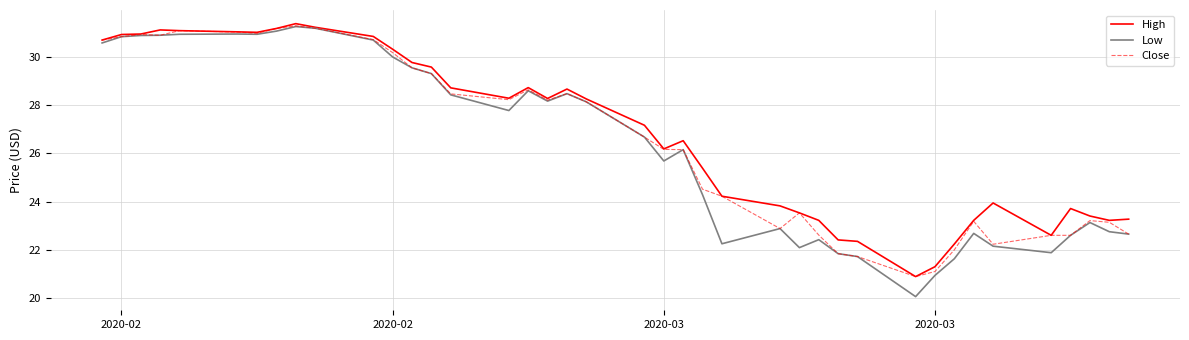

What is the minimum value shown in the chart?

20.1